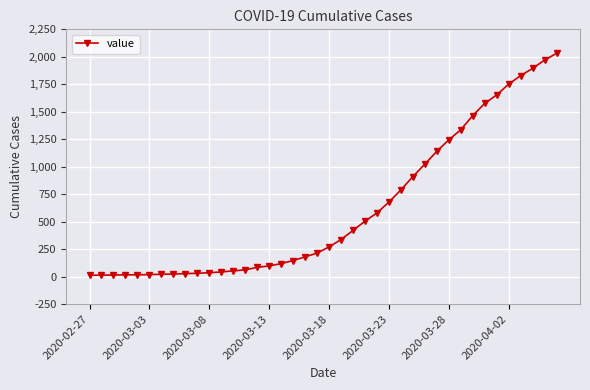

How many distinct data groups are displayed?

1